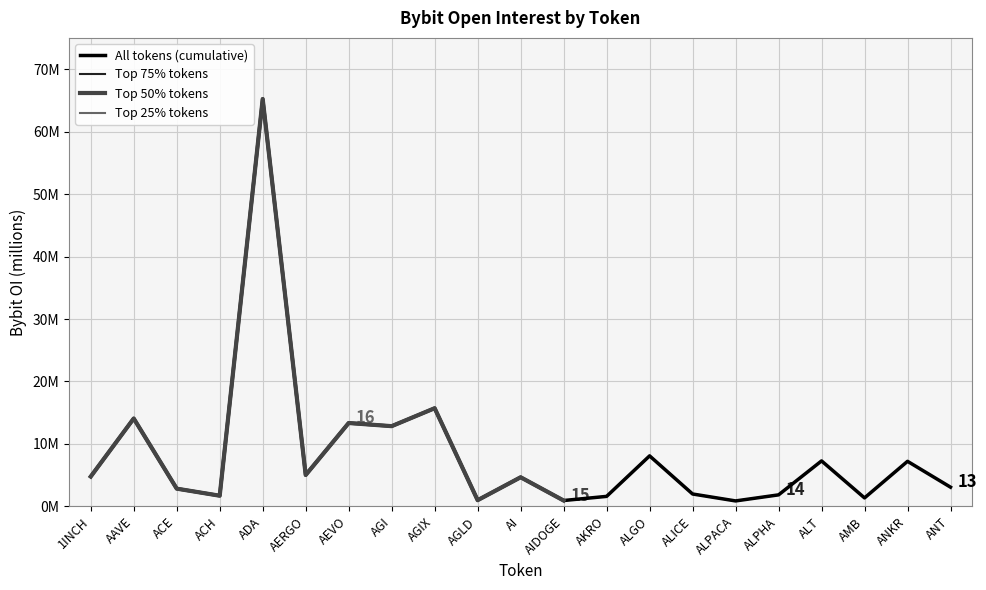

Rank the categories by value from highest to lowest.

ADA, AGIX, AAVE, AEVO, AGI, ALGO, ALT, ANKR, AERGO, 1INCH, AI, ANT, ACE, ALICE, ALPHA, ACH, AKRO, AMB, AGLD, AIDOGE, ALPACA